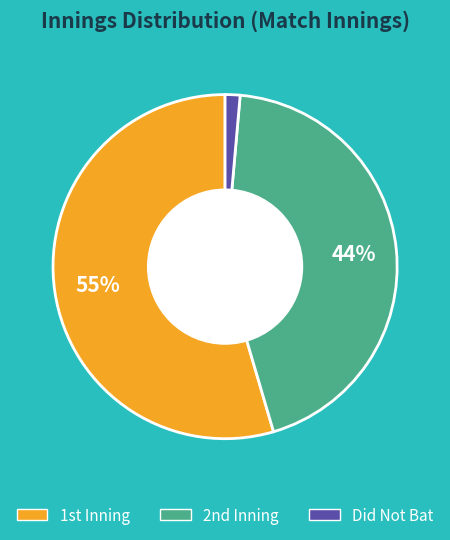

How many slices are in this pie chart?

3